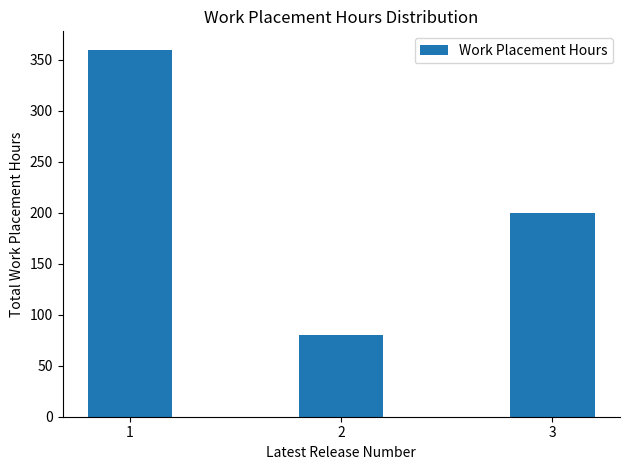

Are the bars grouped side by side (vs. stacked)?

No